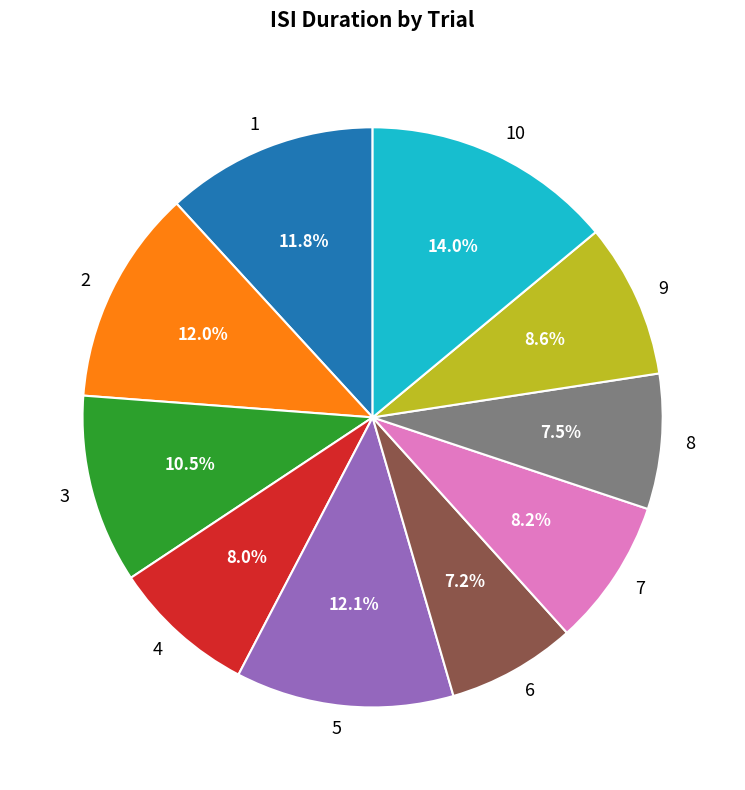

What is the total percentage of 1 and 6?

19.0%